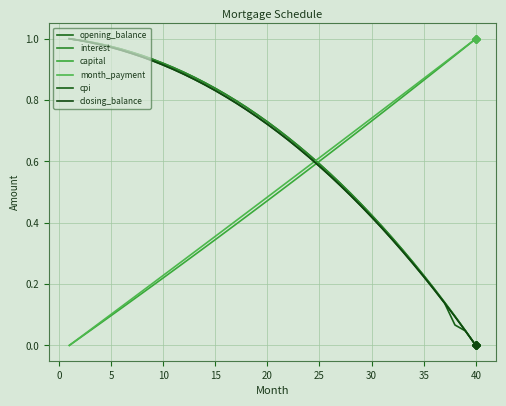

Reading right to left, what are all the values shown in this chart?

opening_balance: 0.0	0.0	0.1	0.1	0.2	0.2	0.3	0.3	0.3	0.4	0.4	0.5	0.5	0.5	0.6	0.6	0.6	0.7	0.7	0.7	0.7	0.8	0.8	0.8	0.8	0.8	0.9	0.9	0.9	0.9	0.9	0.9	0.9	1.0	1.0	1.0	1.0	1.0	1.0	1.0
interest: 0.0	0.0	0.1	0.1	0.2	0.2	0.3	0.3	0.4	0.4	0.4	0.5	0.5	0.5	0.6	0.6	0.6	0.7	0.7	0.7	0.7	0.8	0.8	0.8	0.8	0.8	0.9	0.9	0.9	0.9	0.9	0.9	0.9	1.0	1.0	1.0	1.0	1.0	1.0	1.0
capital: 1.0	1.0	0.9	0.9	0.9	0.9	0.8	0.8	0.8	0.8	0.7	0.7	0.7	0.7	0.6	0.6	0.6	0.5	0.5	0.5	0.5	0.4	0.4	0.4	0.4	0.3	0.3	0.3	0.3	0.2	0.2	0.2	0.2	0.1	0.1	0.1	0.1	0.0	0.0	0.0
month_payment: 1.0	1.0	0.9	0.9	0.9	0.9	0.8	0.8	0.8	0.8	0.7	0.7	0.7	0.7	0.6	0.6	0.6	0.6	0.5	0.5	0.5	0.5	0.4	0.4	0.4	0.4	0.3	0.3	0.3	0.3	0.2	0.2	0.2	0.2	0.1	0.1	0.1	0.1	0.0	0.0
cpi: 0.0	0.0	0.1	0.1	0.2	0.2	0.3	0.3	0.3	0.4	0.4	0.5	0.5	0.5	0.6	0.6	0.6	0.6	0.7	0.7	0.7	0.7	0.8	0.8	0.8	0.8	0.8	0.9	0.9	0.9	0.9	0.9	0.9	1.0	1.0	1.0	1.0	1.0	1.0	1.0
closing_balance: 0.0	0.0	0.1	0.1	0.2	0.2	0.3	0.3	0.3	0.4	0.4	0.5	0.5	0.5	0.6	0.6	0.6	0.6	0.7	0.7	0.7	0.7	0.8	0.8	0.8	0.8	0.8	0.9	0.9	0.9	0.9	0.9	0.9	1.0	1.0	1.0	1.0	1.0	1.0	1.0